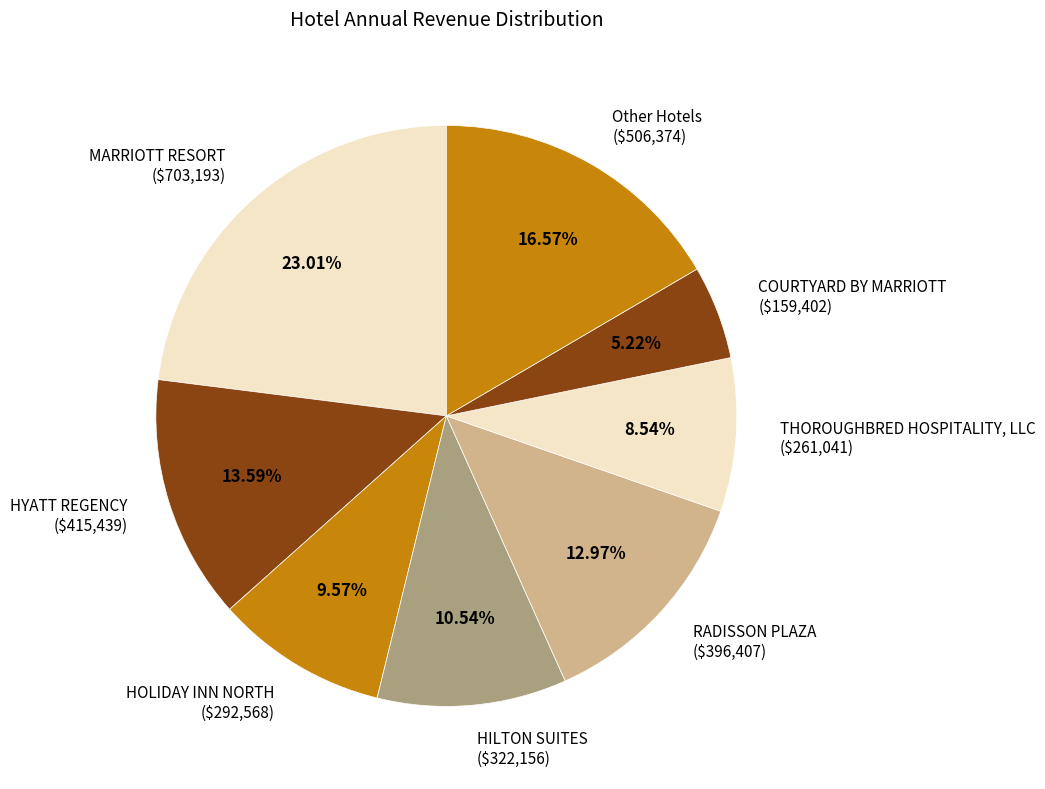

Is there a majority slice in this chart?

No